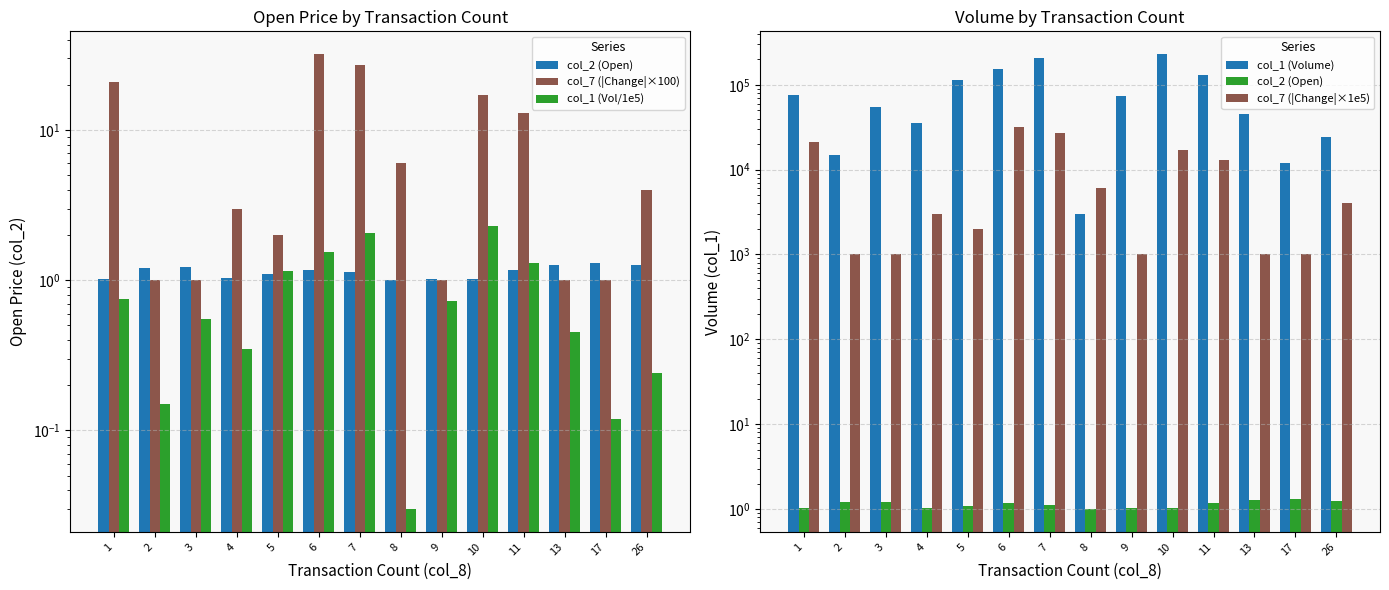

What is the maximum value shown in the chart?

230000.0